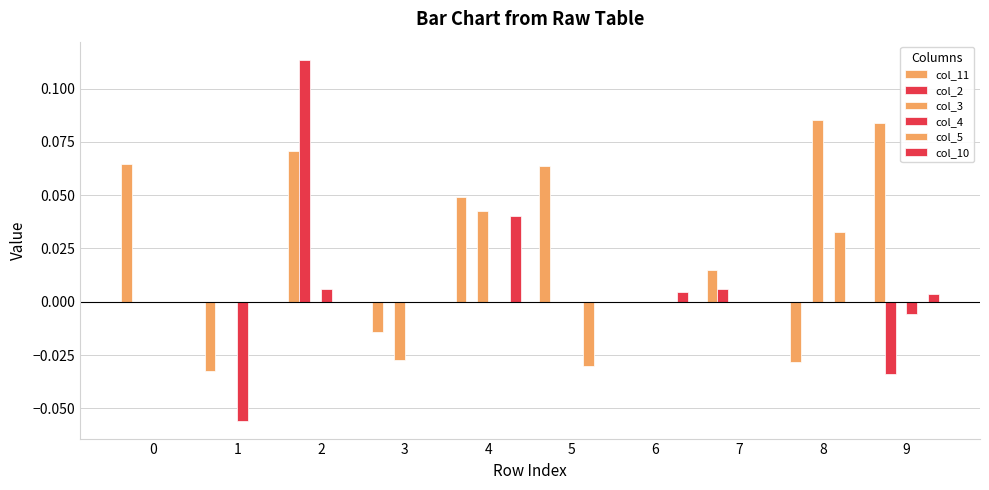

Read the col_2 value at 2.

0.1